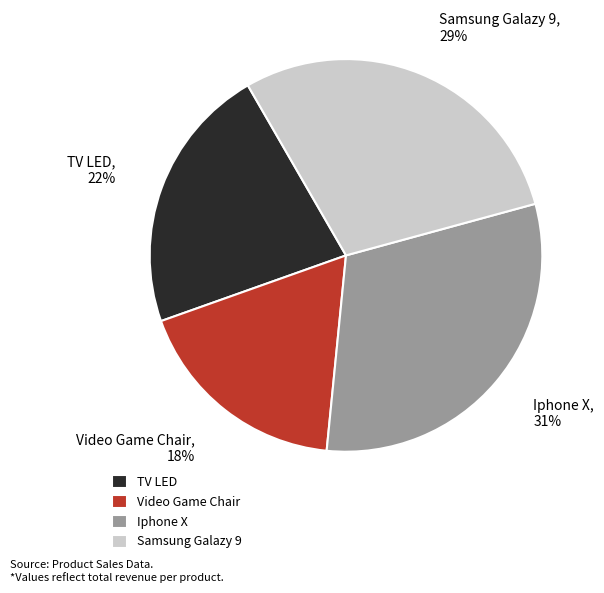

How many slices are in this pie chart?

4